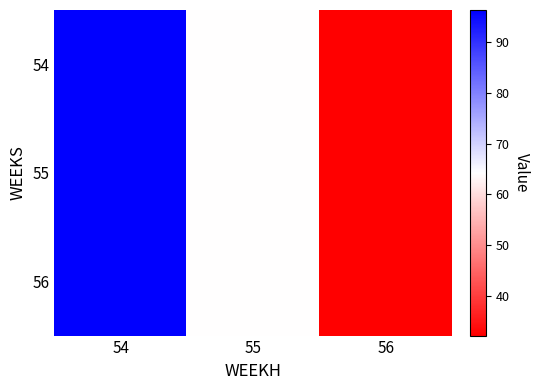

What is the maximum value shown in the chart?

96.4